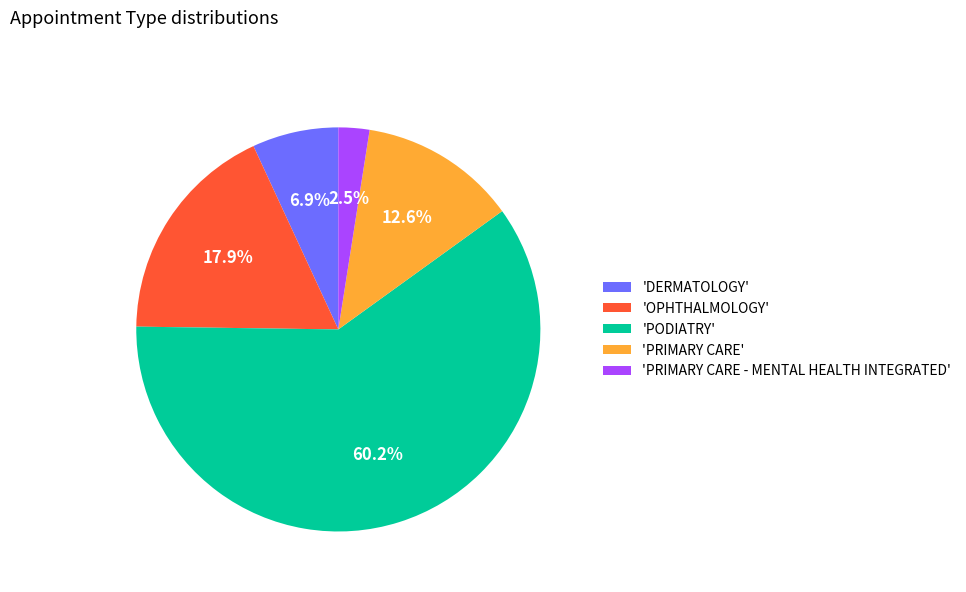

What portion of the pie excludes 'PRIMARY CARE'?

87.4%